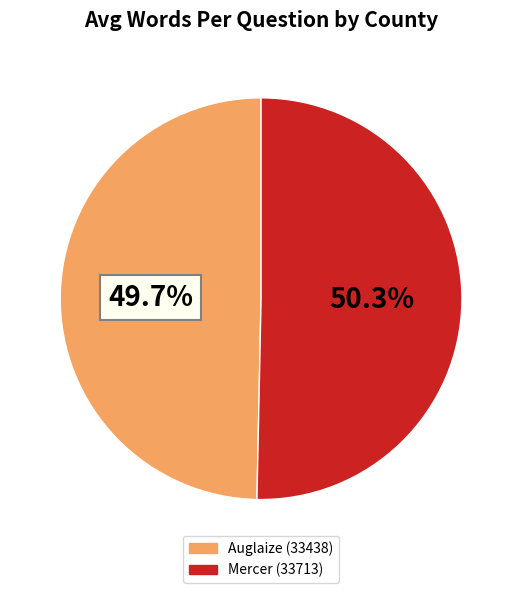

How many segments does this pie chart have?

2